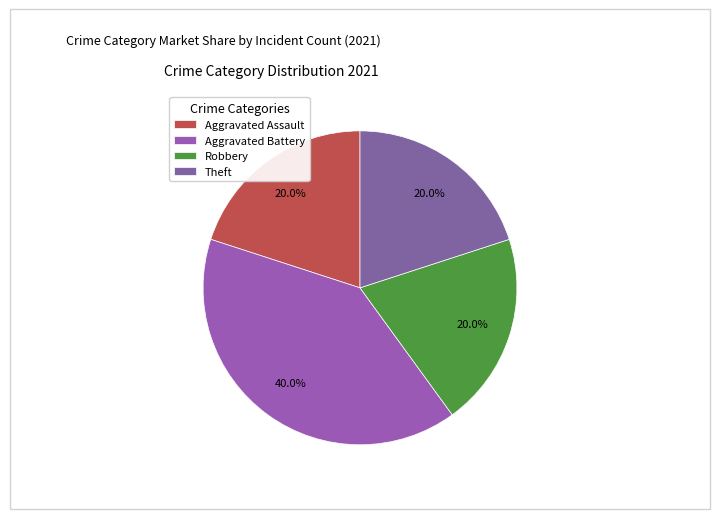

True or false: Robbery accounts for 20% of the total.

True